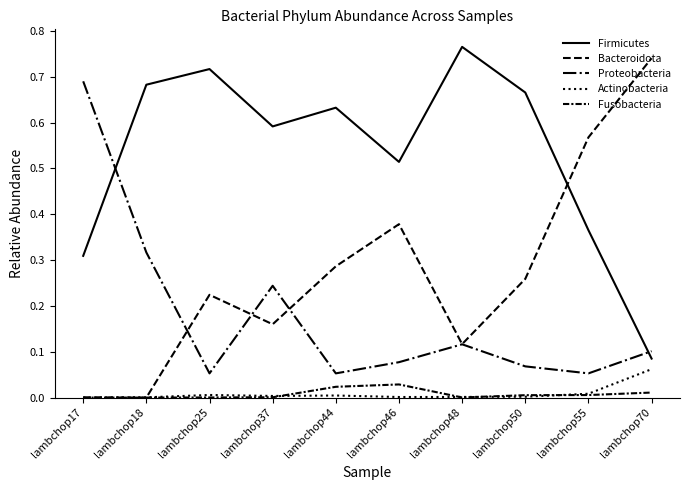

Does the chart have visible grid lines?

No